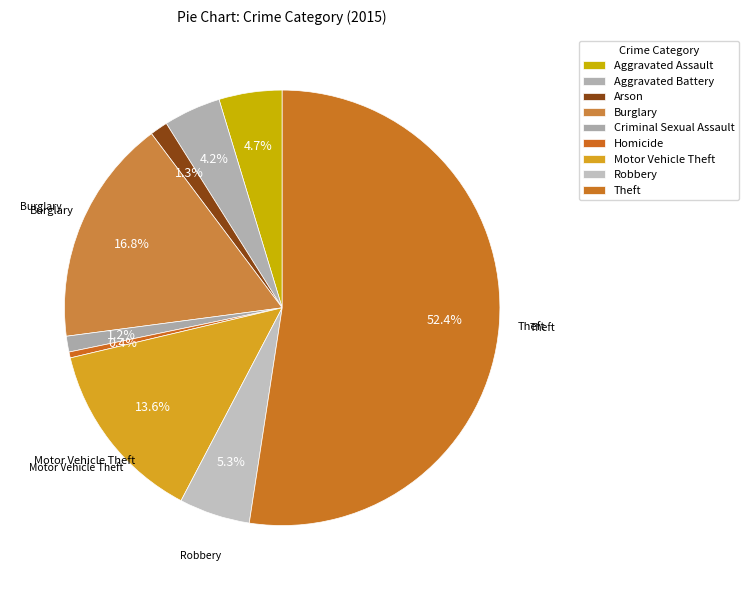

How many segments does this pie chart have?

9